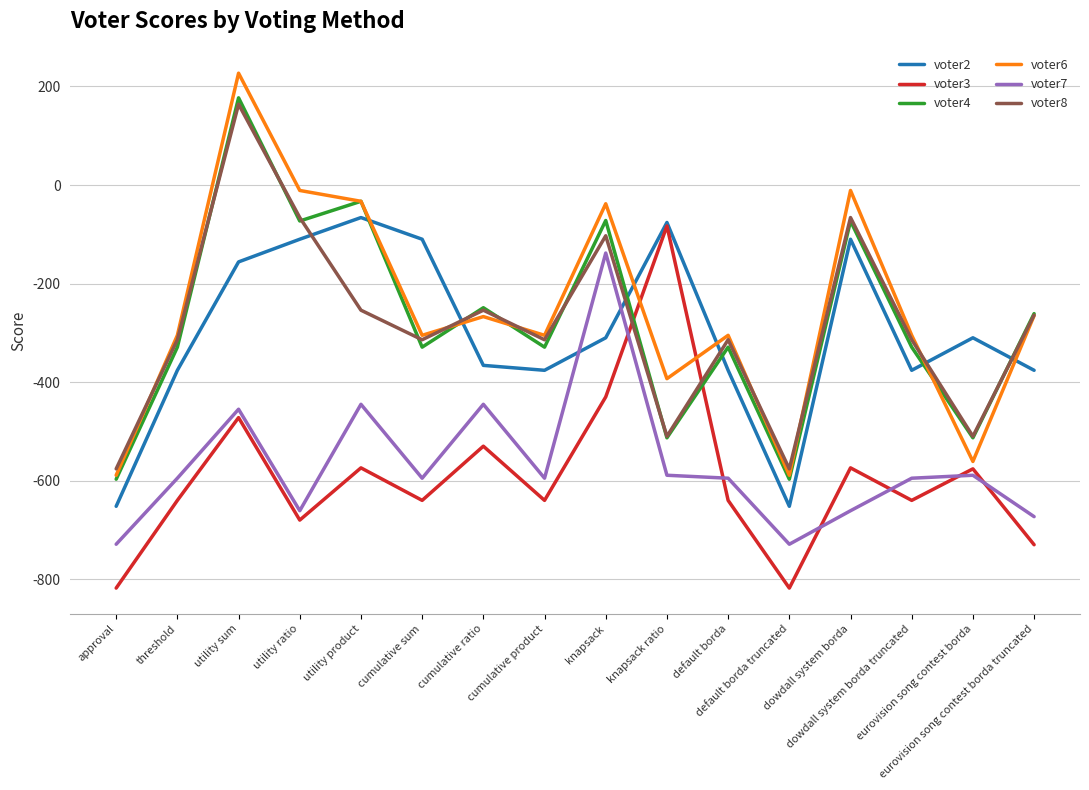

Is it true that voter7 equals -315 at eurovision song contest borda?

False